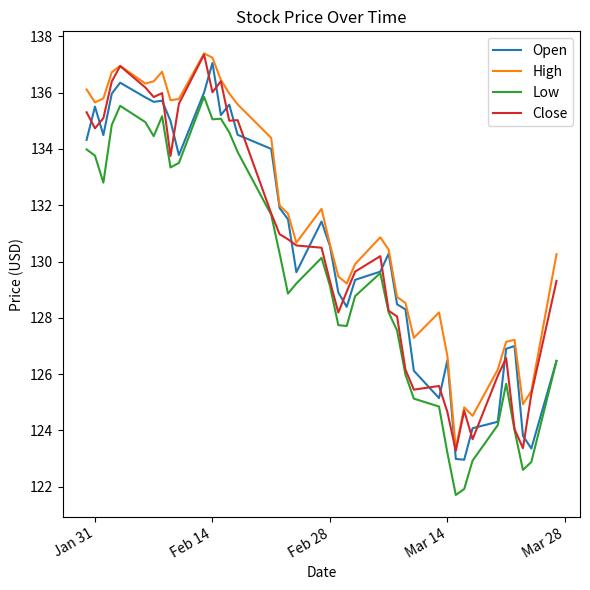

Which series has the largest total across all categories?

High